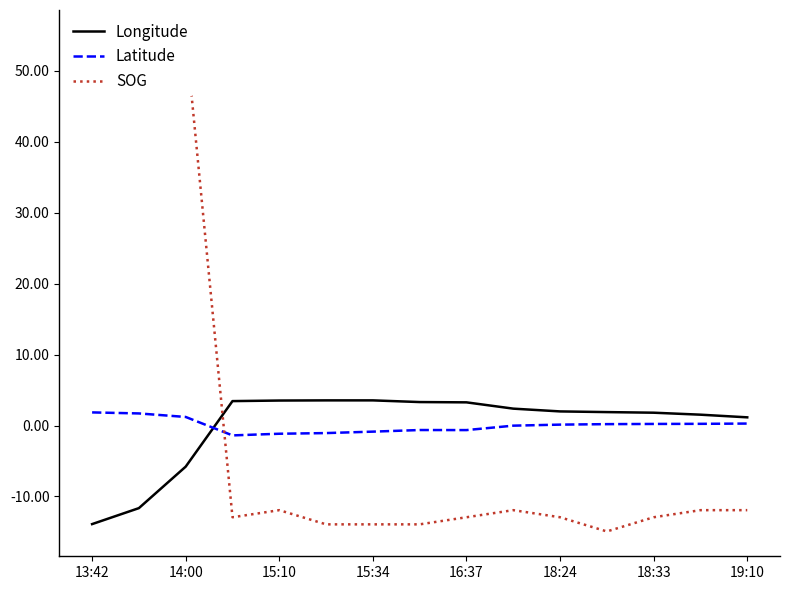

The value of Latitude at 11 is 0.2. True or false?

True